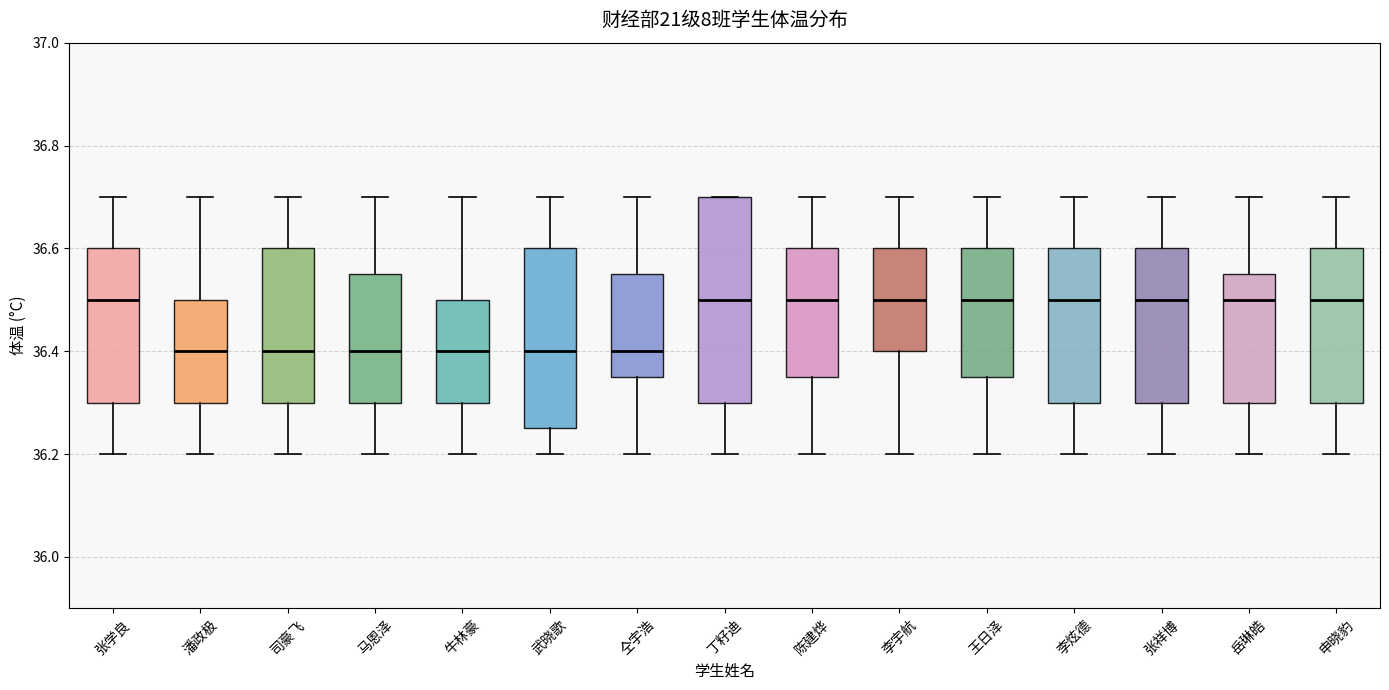

Reading left to right, transcribe this box plot: for each box, give where its median line is, the range the box spans, and where its two whiskers end, as read against the y-axis. The values are not printed on the chart, so give them approximately, as read against the axis.

张学良: median 36.50, box 36.30 to 36.60, whiskers 36.20 to 36.70
潘政极: median 36.40, box 36.30 to 36.50, whiskers 36.20 to 36.70
司豪飞: median 36.40, box 36.30 to 36.60, whiskers 36.20 to 36.70
马恩泽: median 36.40, box 36.30 to 36.56, whiskers 36.20 to 36.70
牛林豪: median 36.40, box 36.30 to 36.50, whiskers 36.20 to 36.70
武晓歌: median 36.40, box 36.26 to 36.60, whiskers 36.20 to 36.70
仝宇浩: median 36.40, box 36.36 to 36.56, whiskers 36.20 to 36.70
丁籽迪: median 36.50, box 36.30 to 36.70, whiskers 36.20 to 36.70
陈建烨: median 36.50, box 36.36 to 36.60, whiskers 36.20 to 36.70
李宇航: median 36.50, box 36.40 to 36.60, whiskers 36.20 to 36.70
王日泽: median 36.50, box 36.36 to 36.60, whiskers 36.20 to 36.70
李炫德: median 36.50, box 36.30 to 36.60, whiskers 36.20 to 36.70
张祥博: median 36.50, box 36.30 to 36.60, whiskers 36.20 to 36.70
岳琳皓: median 36.50, box 36.30 to 36.56, whiskers 36.20 to 36.70
申晓豹: median 36.50, box 36.30 to 36.60, whiskers 36.20 to 36.70